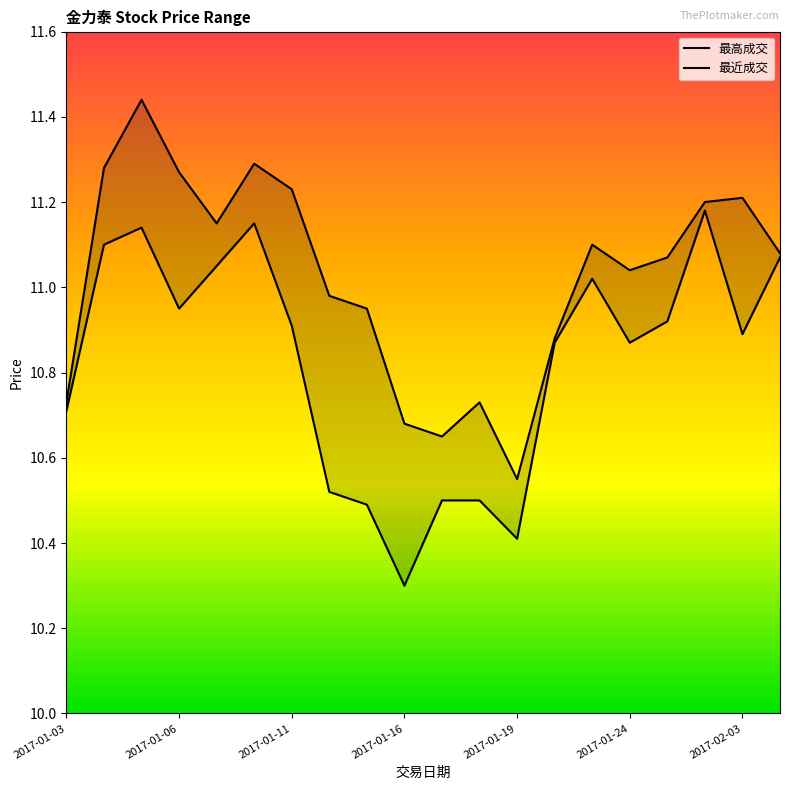

What is the spread (max minus min) of values at 2017-01-19?

0.1